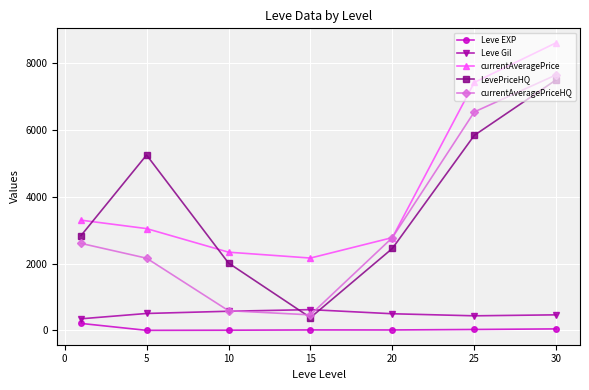

Which series has the largest total across all categories?

currentAveragePrice